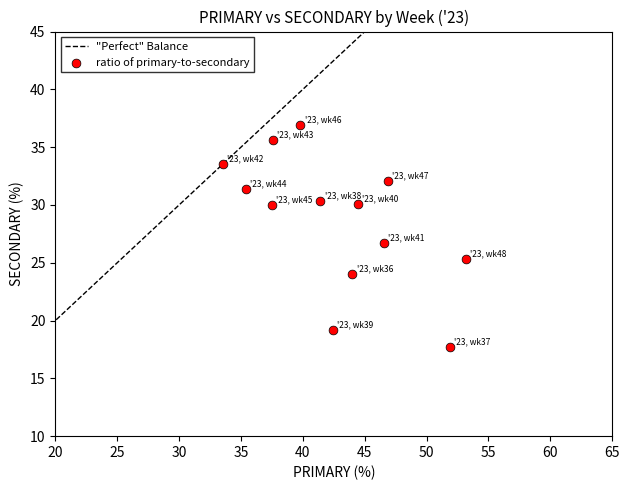

What is the range of X values (max minus min)?

19.6